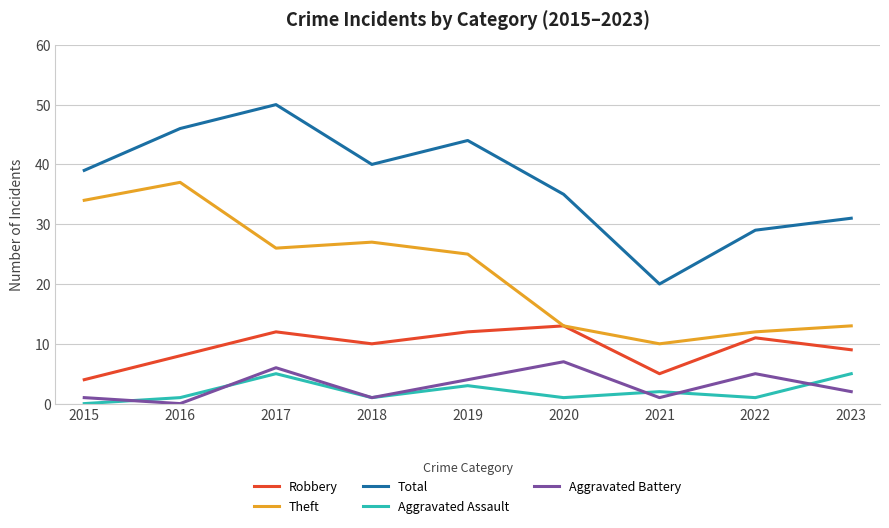

What is the difference between the second highest and second lowest values in the Aggravated Assault series?

4